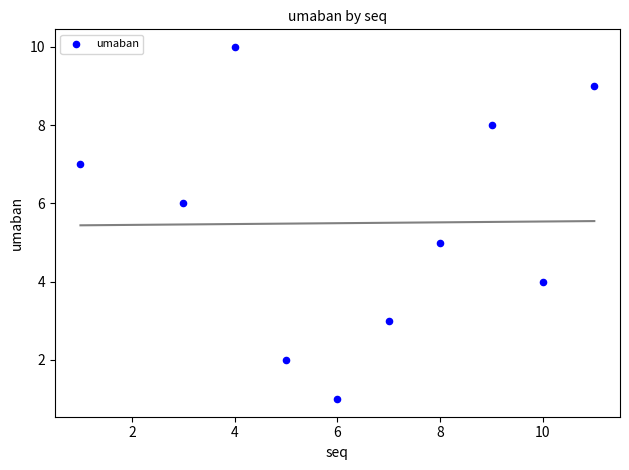

What is the average X value?

6